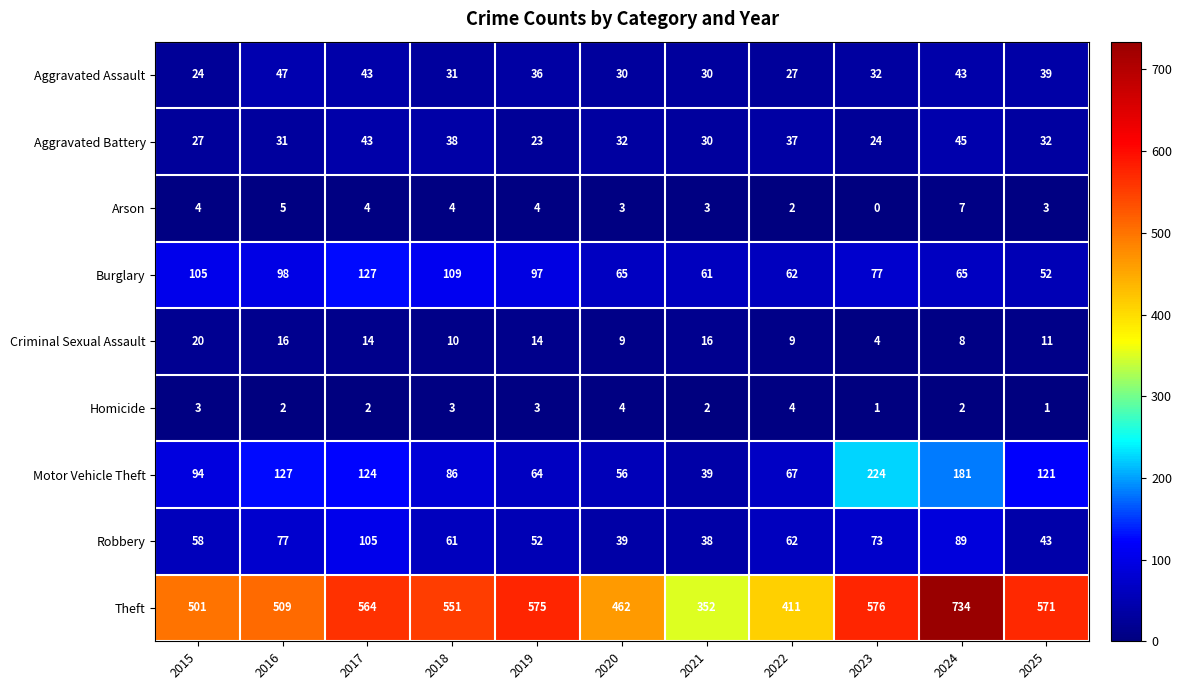

Which category has the lowest value across all series?

2023